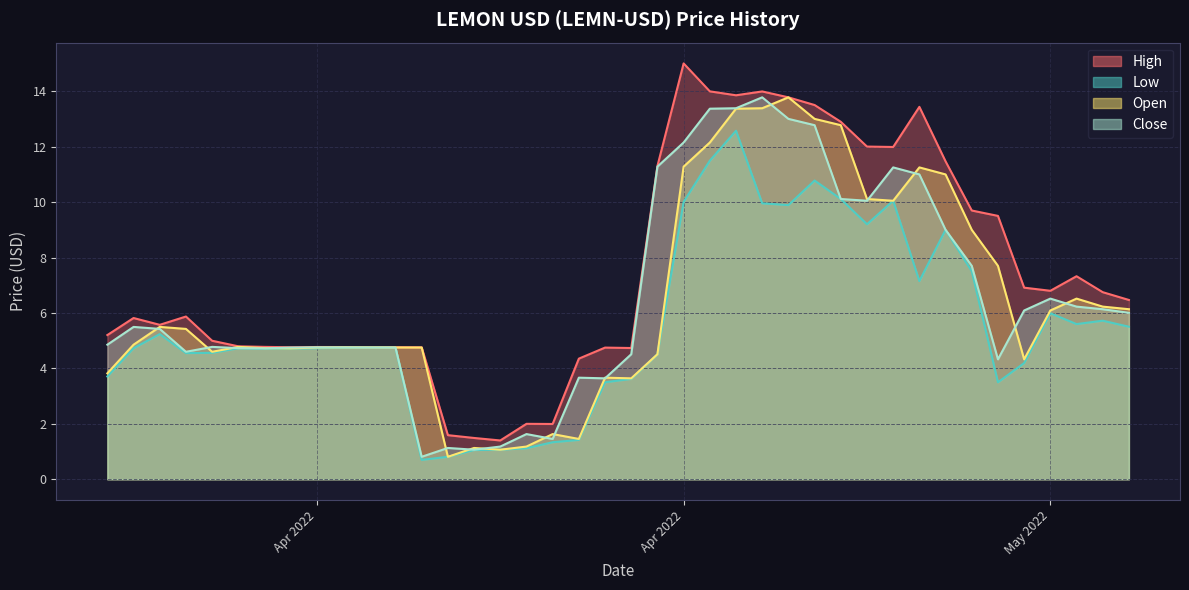

How many lines are shown in the chart?

4